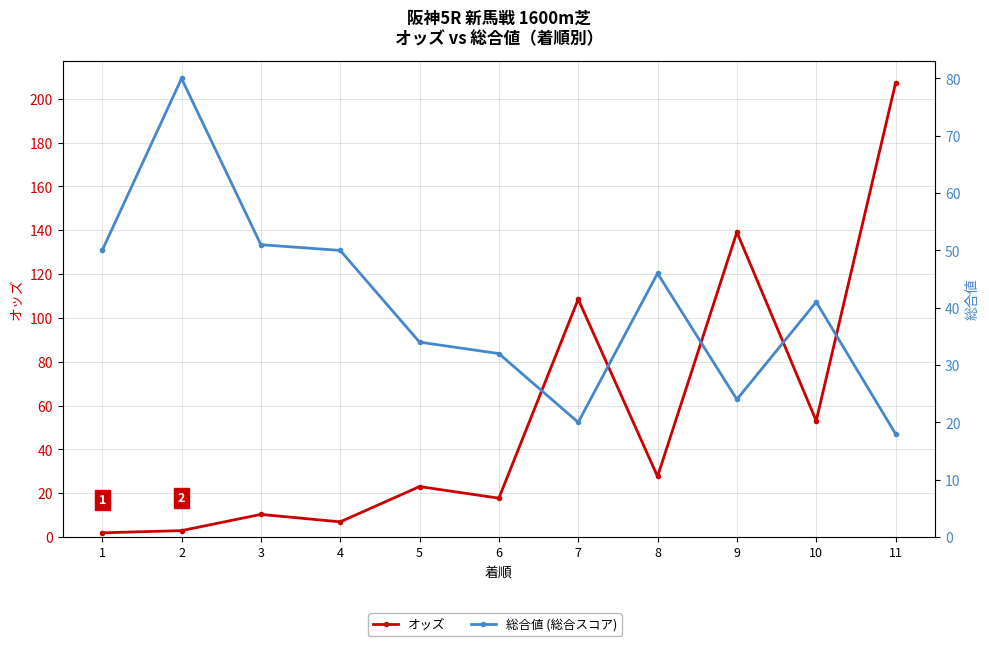

True or false: 総合値 (総合スコア) has more than 1 interior local peaks.

True